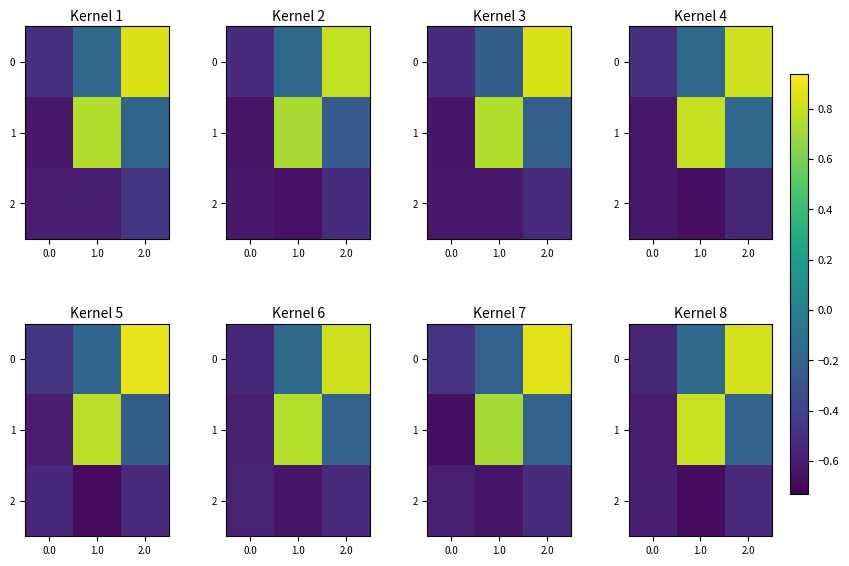

What is the sum of all row_2 values?

-1.8